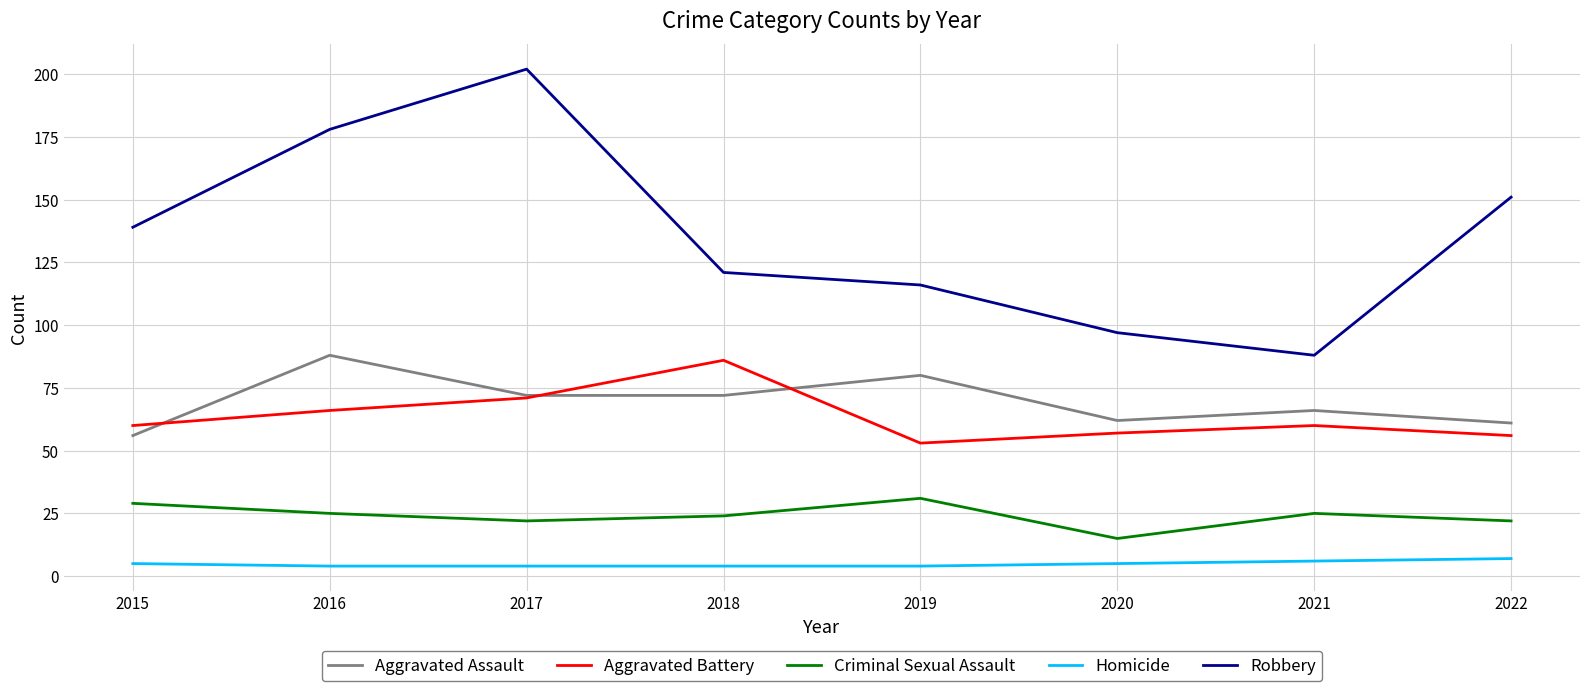

Between 2015 and 2020, which series saw the biggest shift?

Robbery